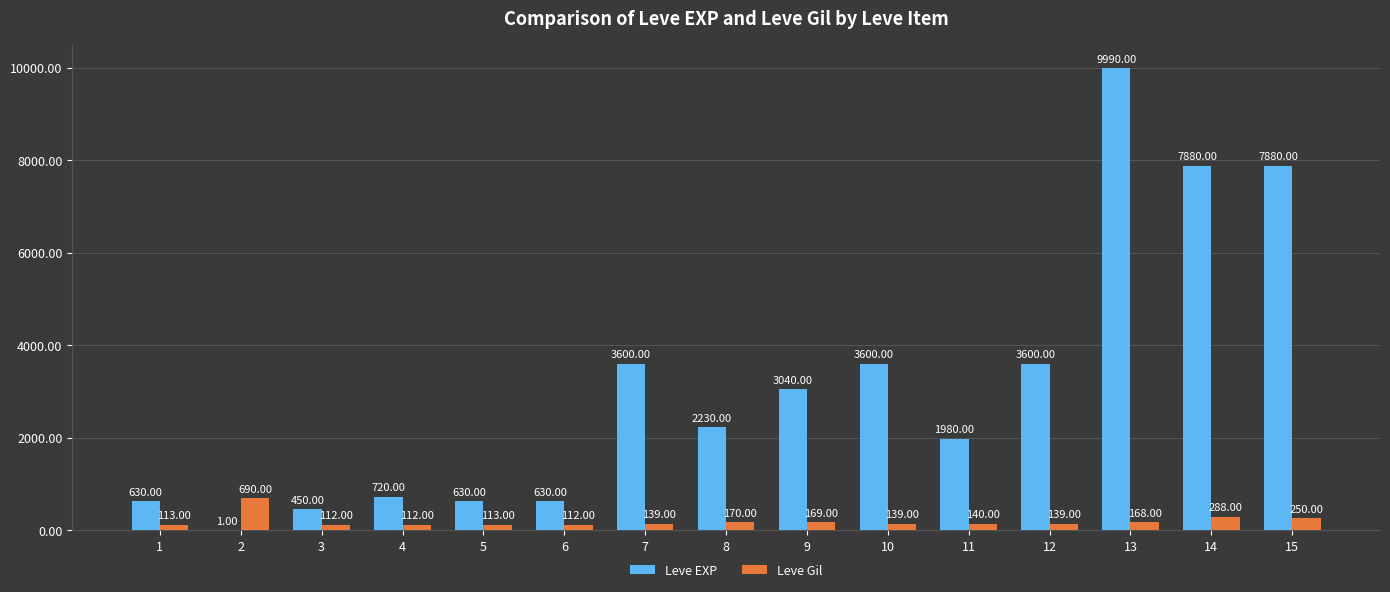

What is the average value of the Leve EXP series?

3124